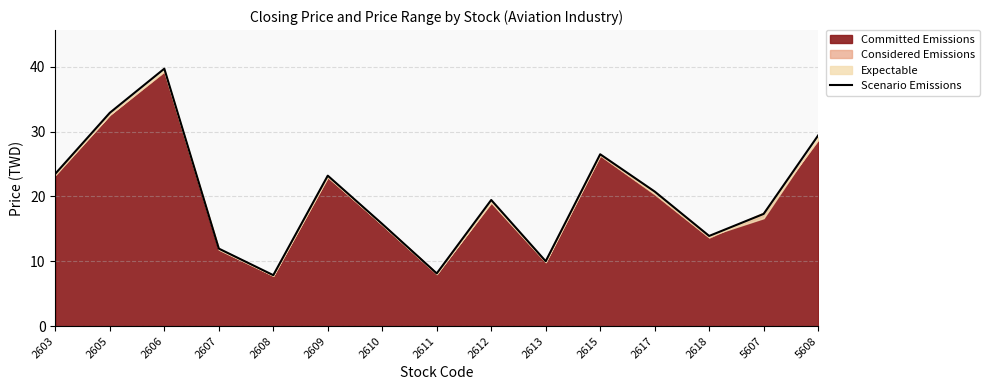

How many lines are shown in the chart?

1